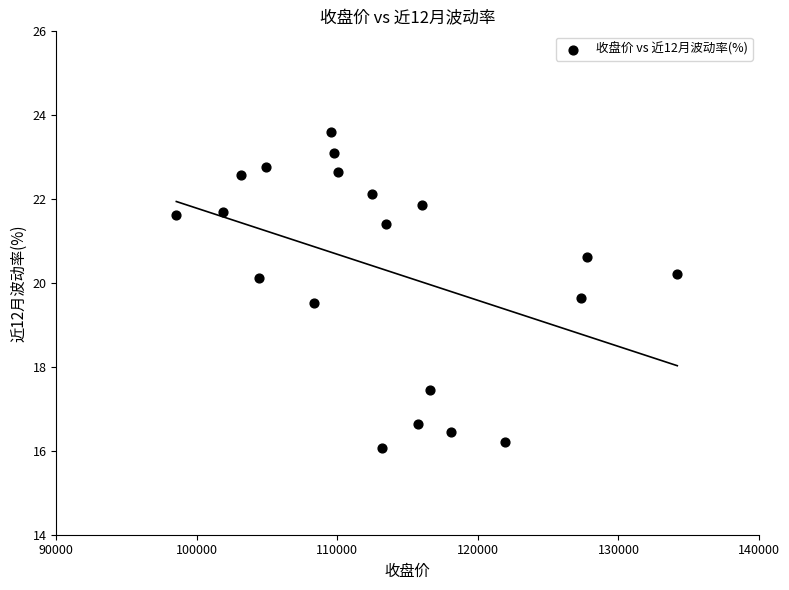

What is the range of Y values (max minus min)?

7.5